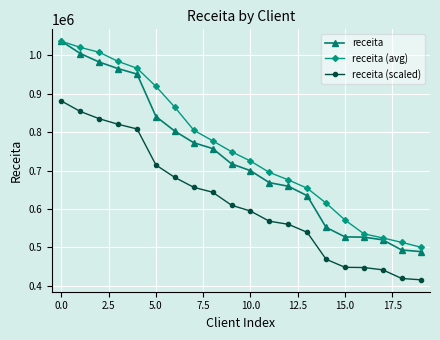

How many values in the receita (avg) series exceed 749004?

10